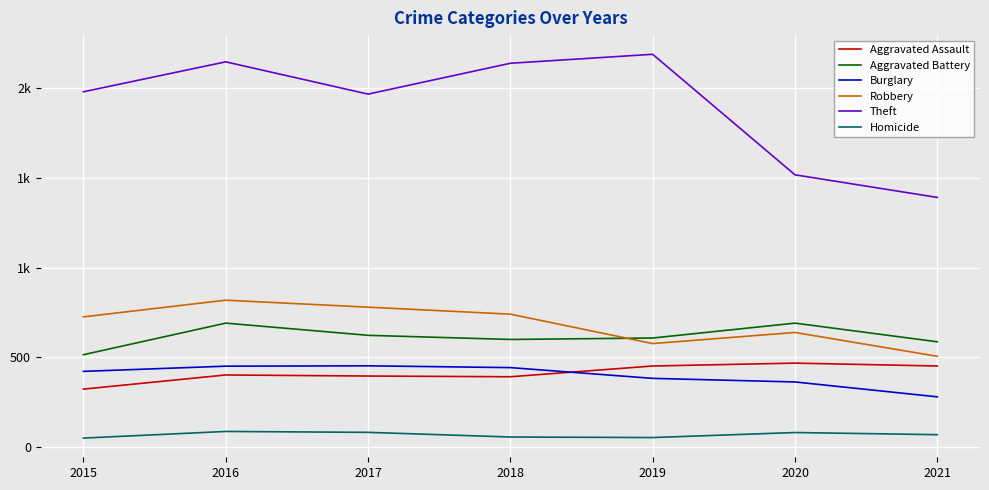

What is the spread (max minus min) of values at 2019?

2137